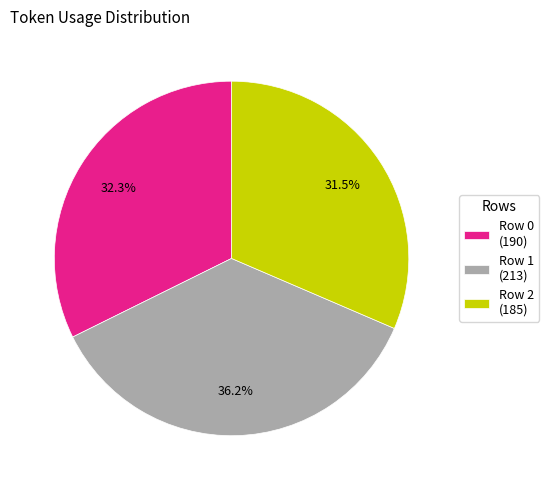

To the nearest percent, what portion does Row 1 represent?

36%